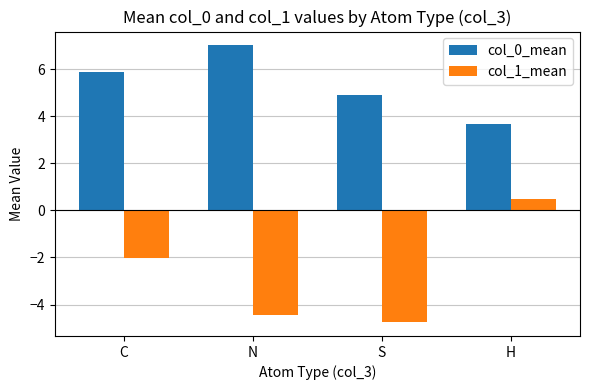

At S, list the series in order from largest to smallest.

col_0_mean, col_1_mean